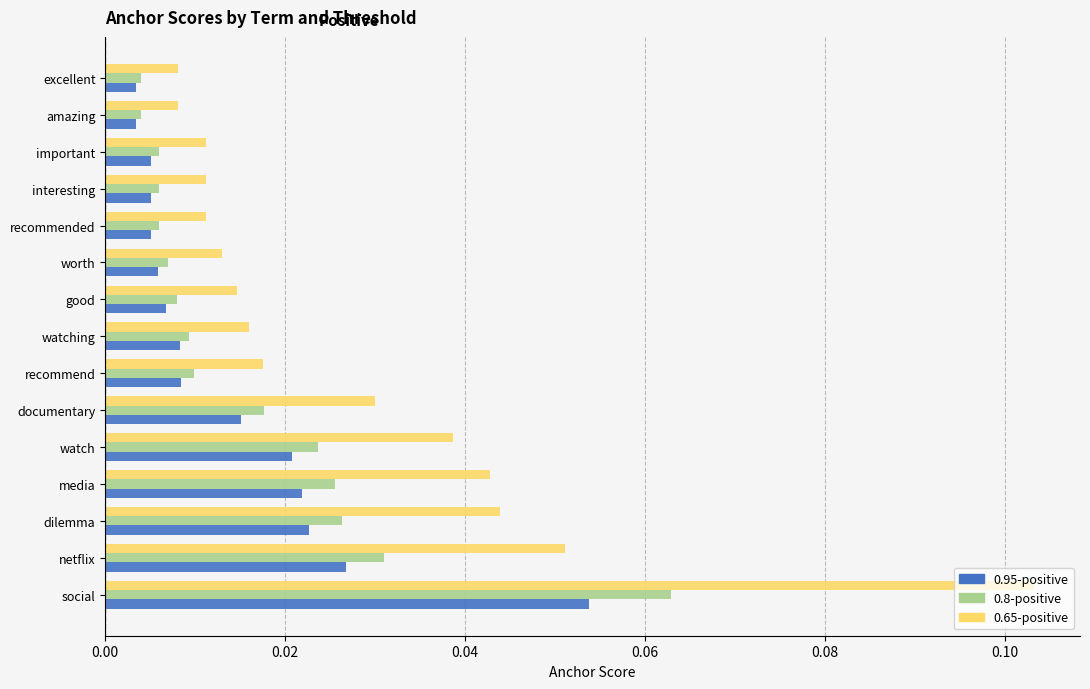

Which series has the largest total across all categories?

0.65-positive